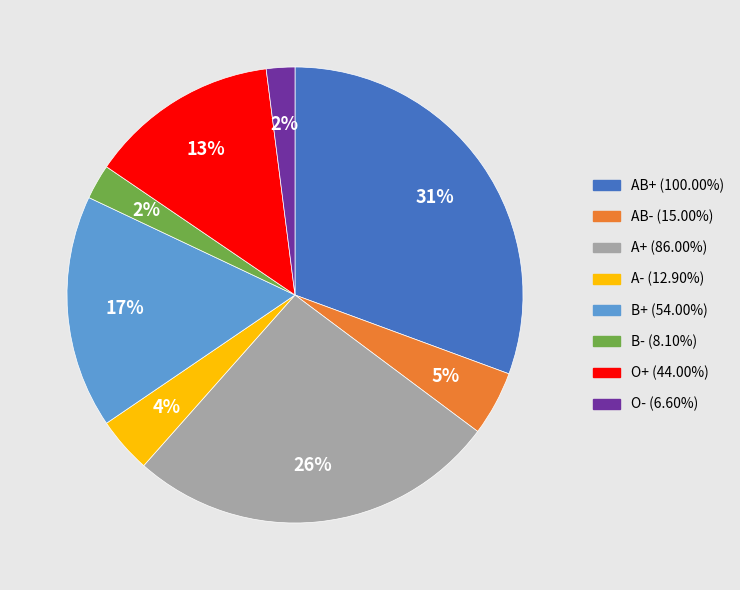

Is there a majority slice in this chart?

No